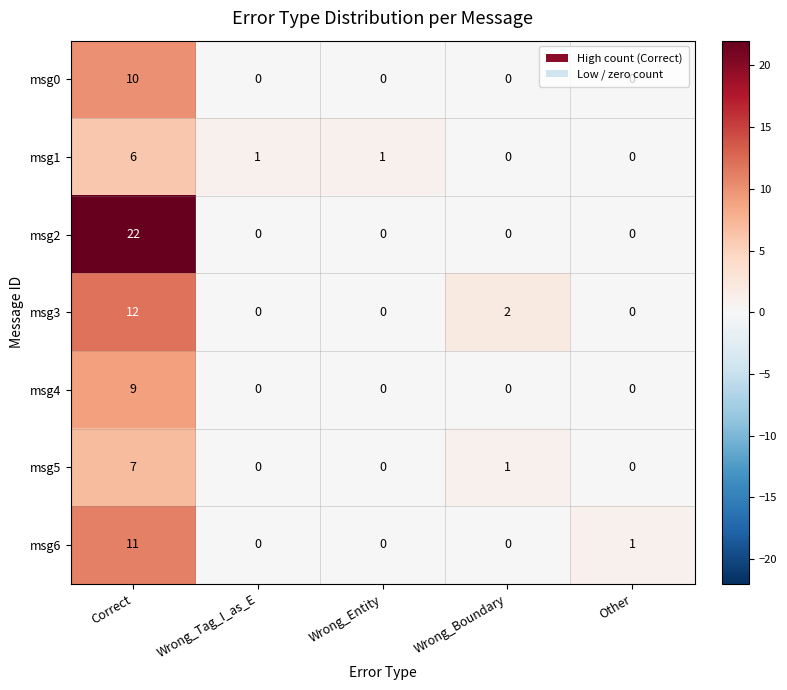

Which series has the widest spread of values?

msg2